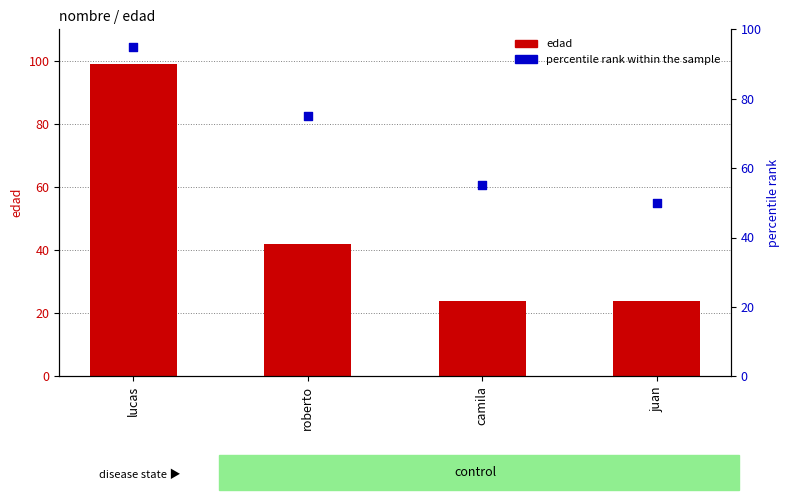

What are all the series names shown in the legend?

edad, percentile rank within the sample